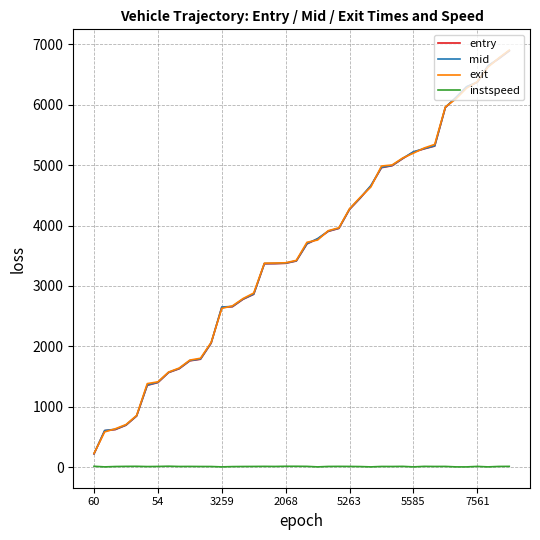

What is the sum of all instspeed values?

440.7